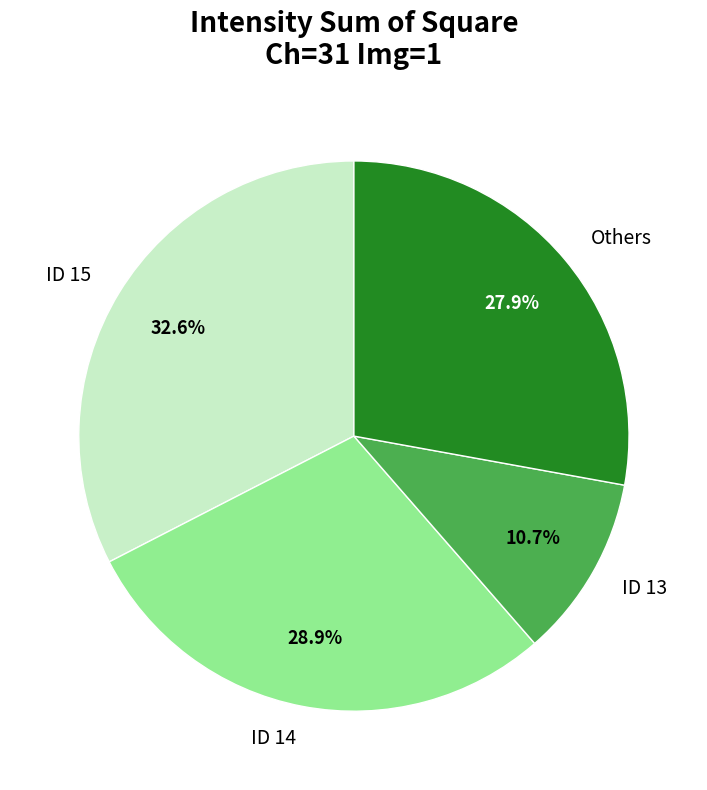

To the nearest percent, what percentage of the pie is ID 15?

33%